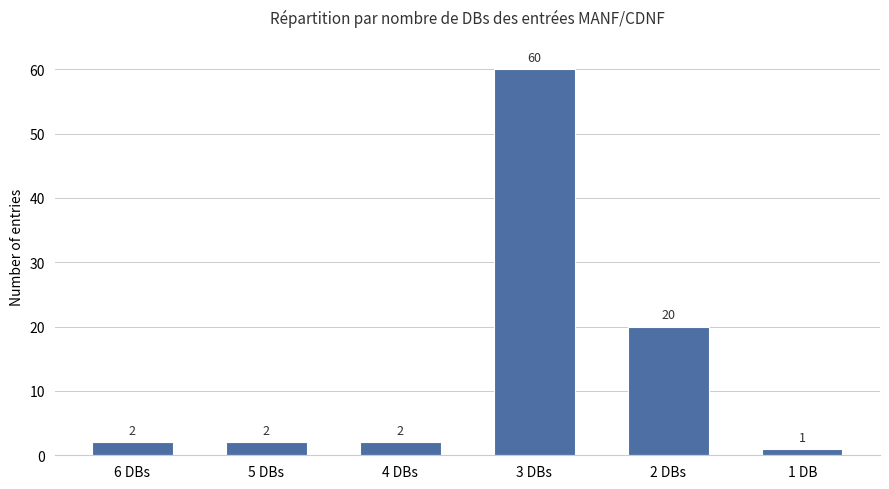

The chart shows a value of 20 at 2 DBs. True or false?

True